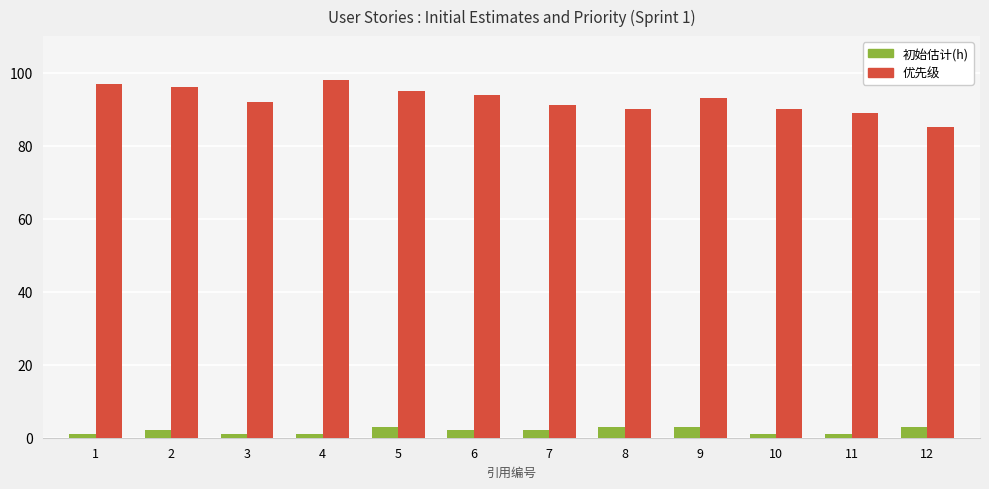

Rank the series by their maximum value, from highest to lowest.

优先级, 初始估计(h)